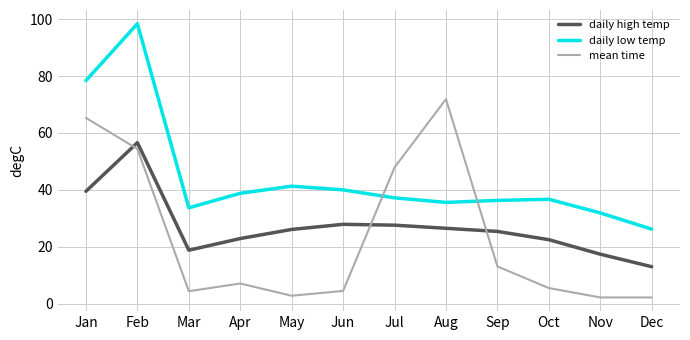

Which series has the largest range (max minus min)?

daily low temp